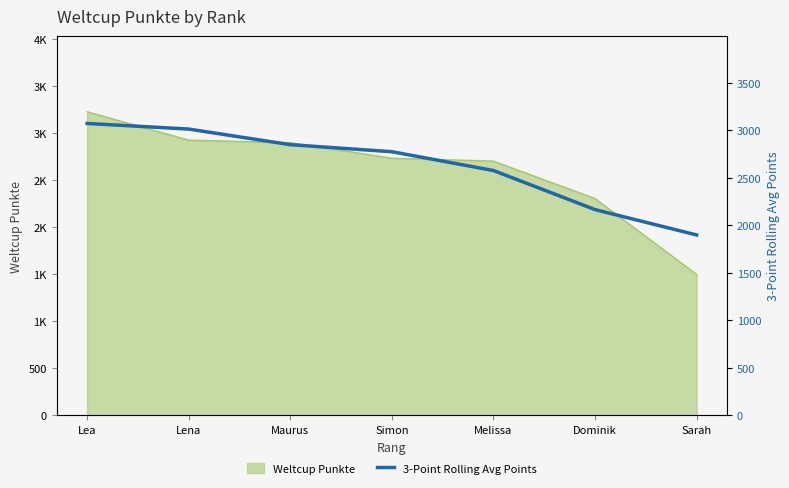

At which label is the value closest to 2486?

Melissa